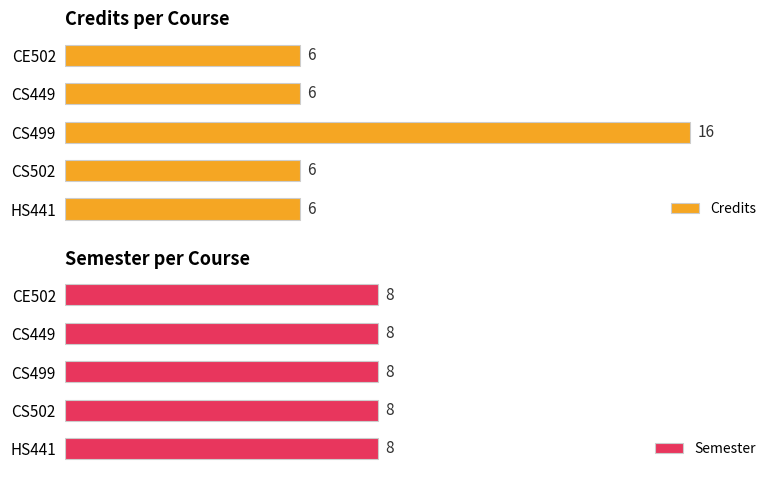

What is the maximum value for Credits?

16.0